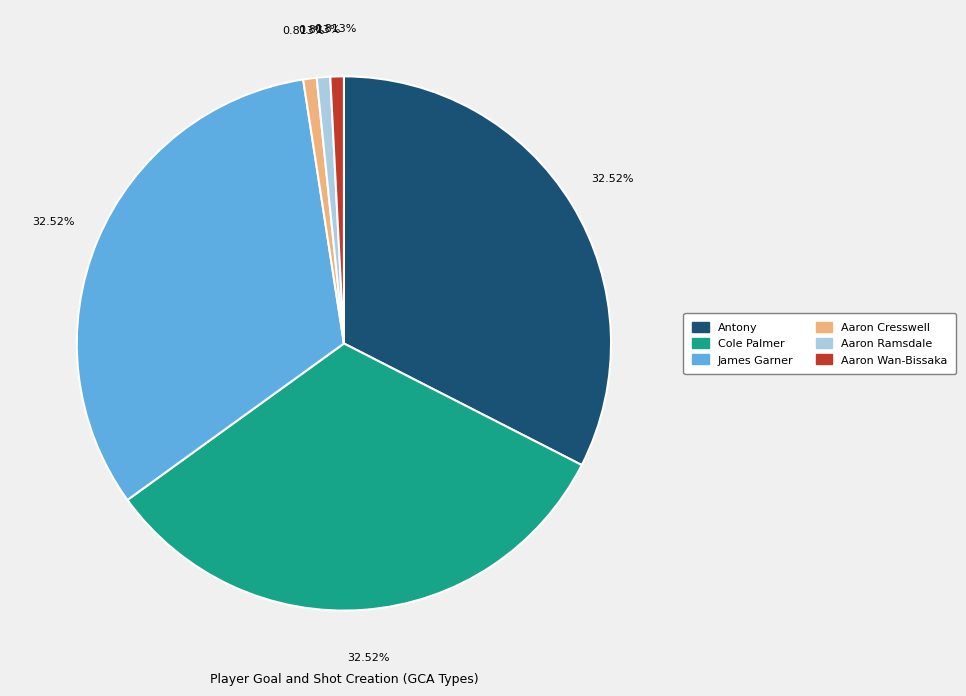

Between Aaron Cresswell and Cole Palmer, which is larger?

Cole Palmer